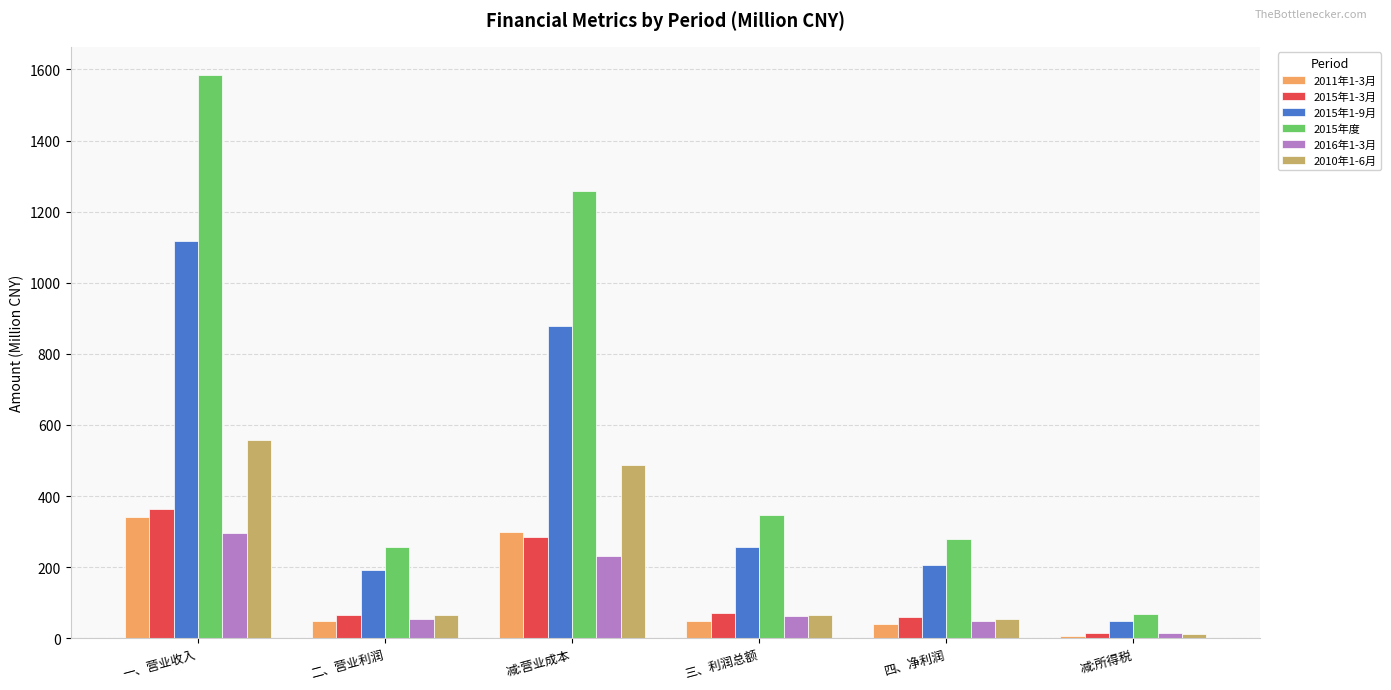

What is the value of the 2016年1-3月 bar at the 1st from the left?

294.9